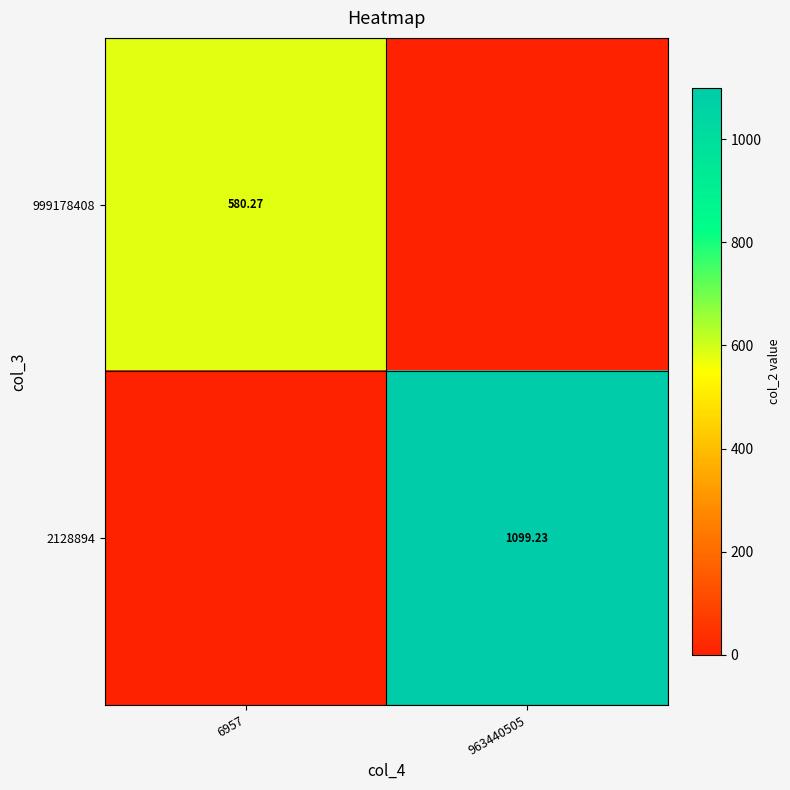

Is the value of 2128894 at 963440505 greater than the value of 999178408 at 6957?

Yes